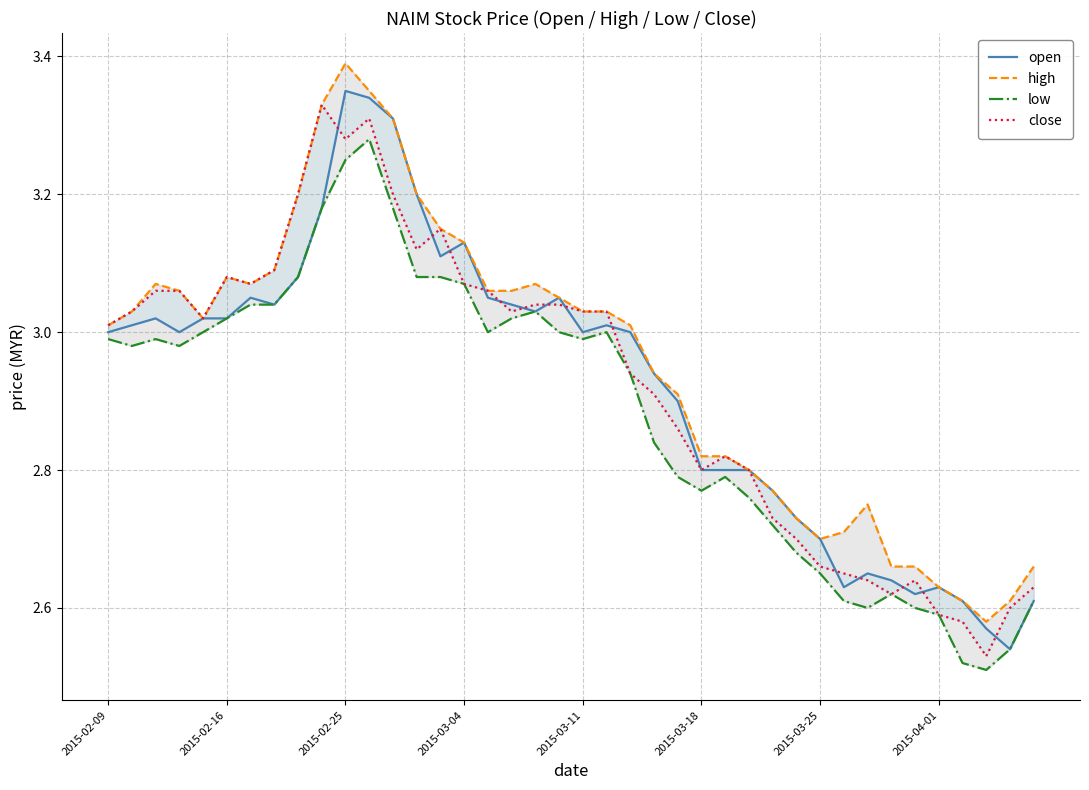

What position from the left is 24?

25